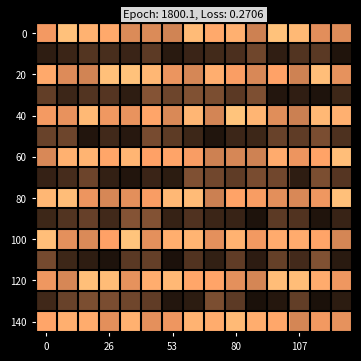

At which category does the chart reach its minimum across all series?

13